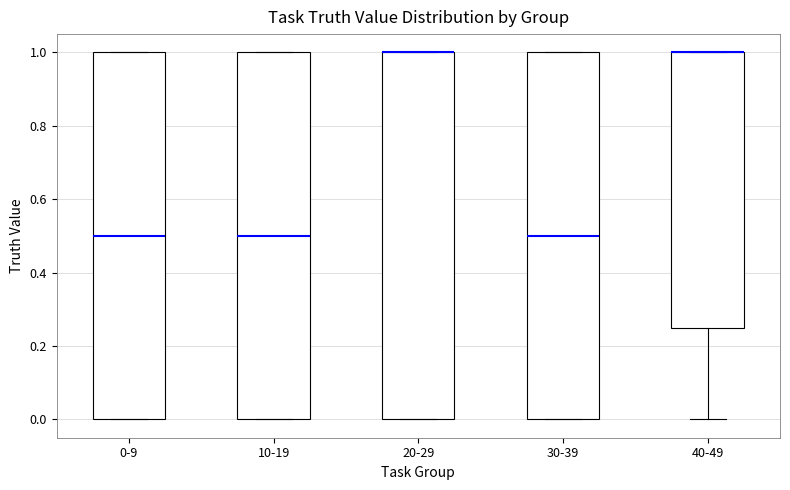

Reading left to right, transcribe this box plot: for each box, give where its median line is, the range the box spans, and where its two whiskers end, as read against the y-axis. The values are not printed on the chart, so give them approximately, as read against the axis.

0-9: median 0.50, box 0.00 to 1.00, whiskers 0.00 to 1.00
10-19: median 0.50, box 0.00 to 1.00, whiskers 0.00 to 1.00
20-29: median 1.00 (drawn on the box's upper edge), box 0.00 to 1.00, whiskers 0.00 to 1.00
30-39: median 0.50, box 0.00 to 1.00, whiskers 0.00 to 1.00
40-49: median 1.00 (drawn on the box's upper edge), box 0.26 to 1.00, whiskers 0.00 to 1.00